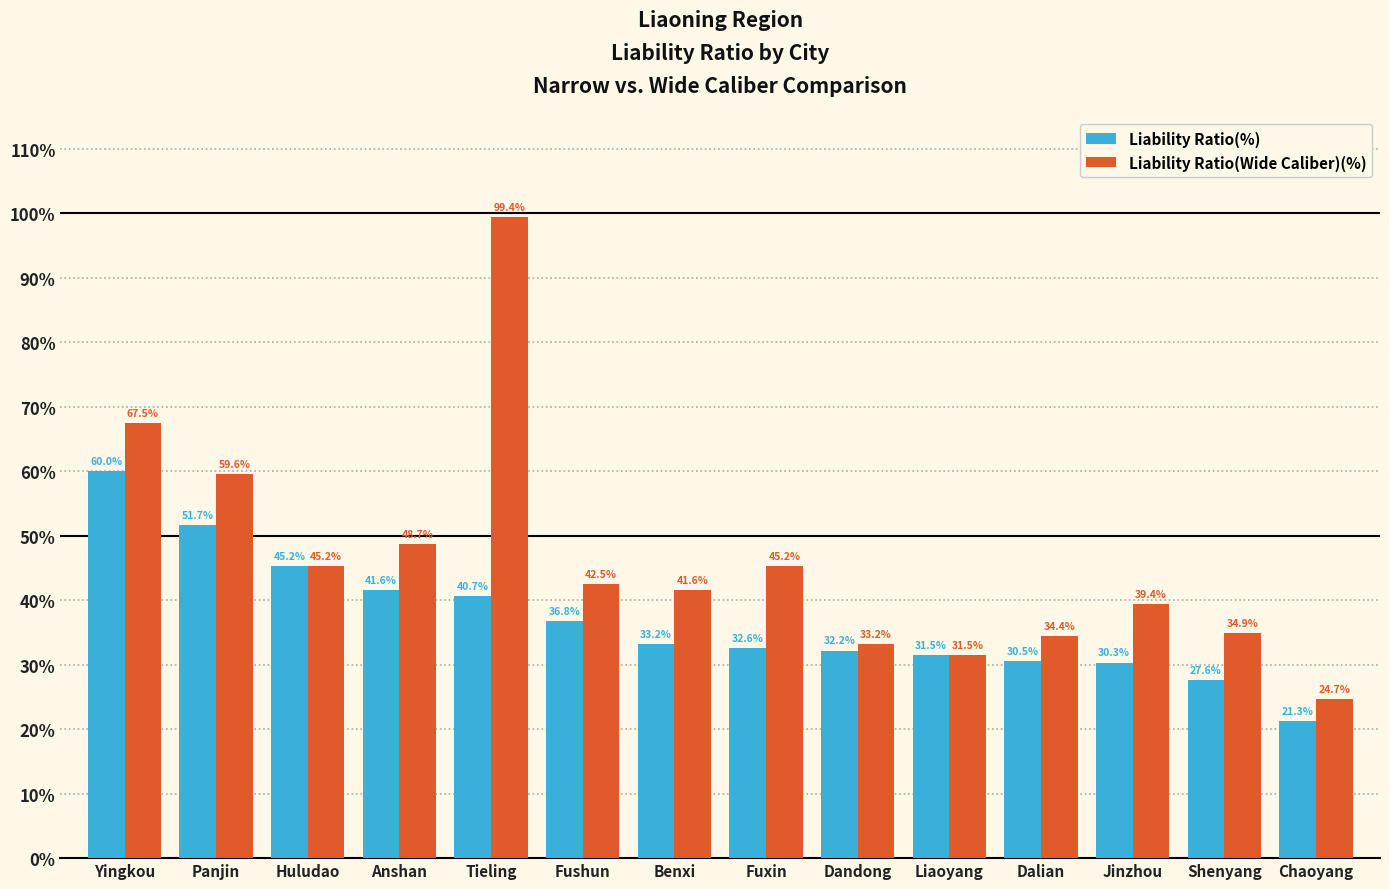

Rank the series by their average value, from lowest to highest.

Liability Ratio(%), Liability Ratio(Wide Caliber)(%)